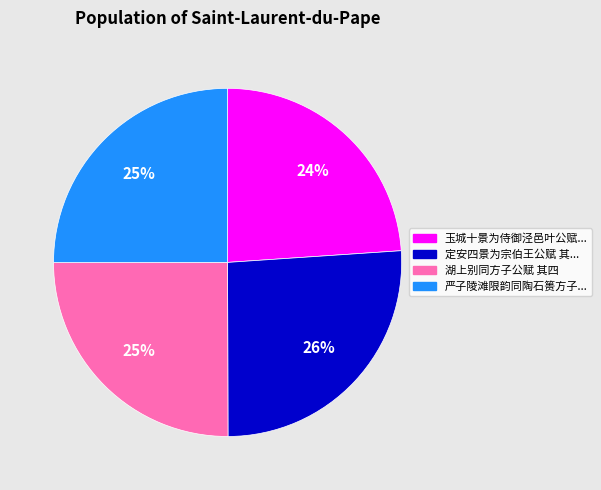

Does any single category account for the majority?

No